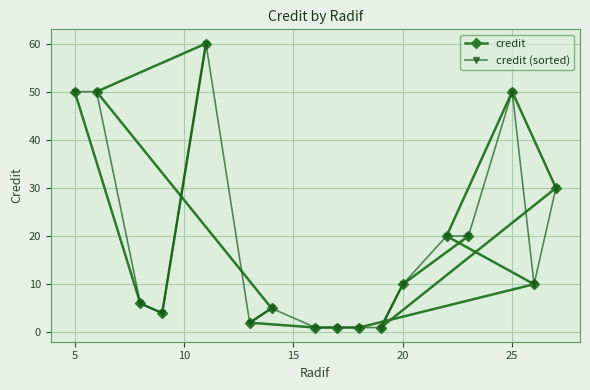

True or false: credit has more than 2 points higher than both neighbors.

False